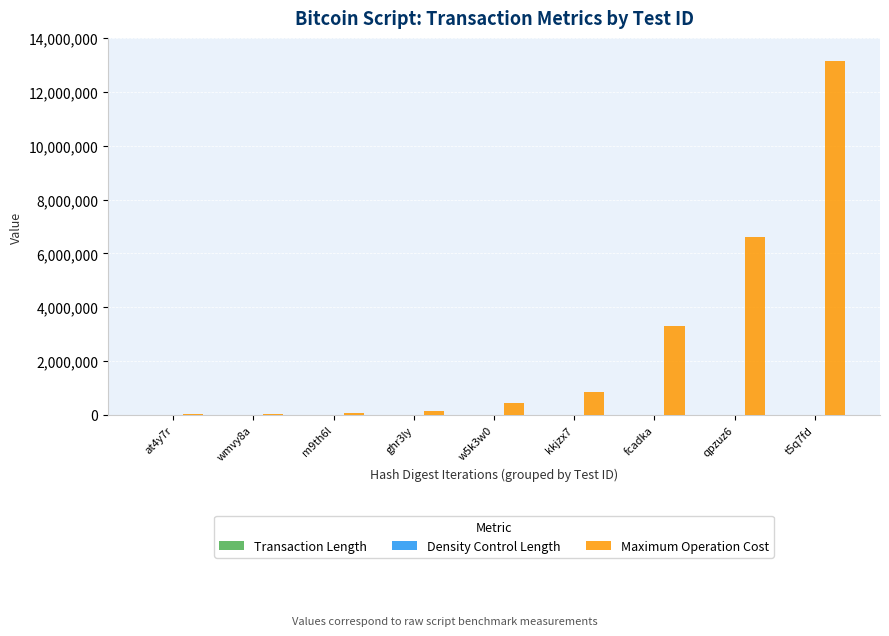

Between w5k3w0 and fcadka, which series saw the biggest shift?

Maximum Operation Cost